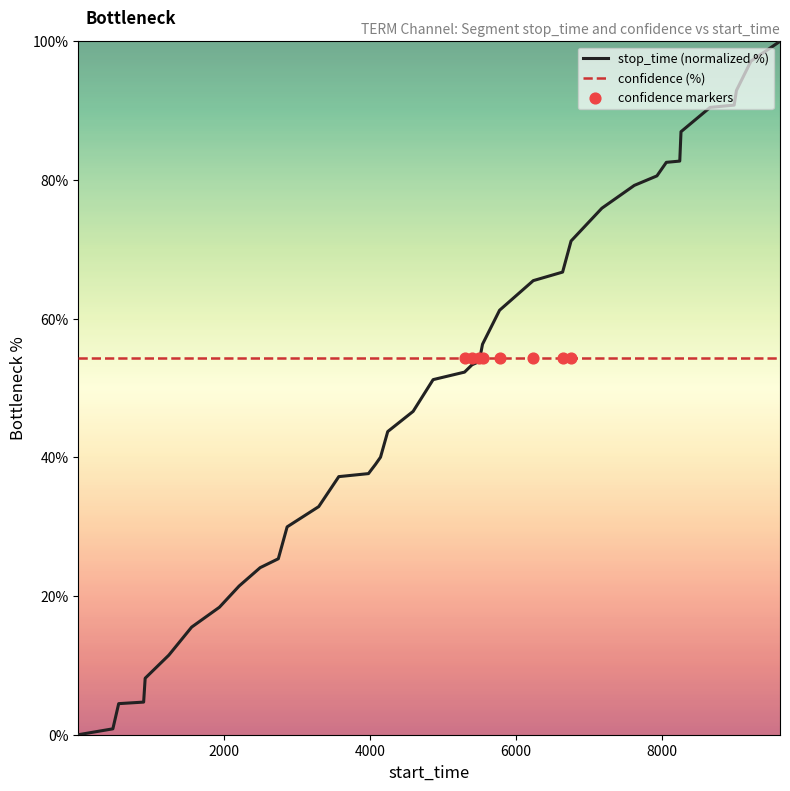

Which series has the largest range (max minus min)?

stop_time (normalized %)